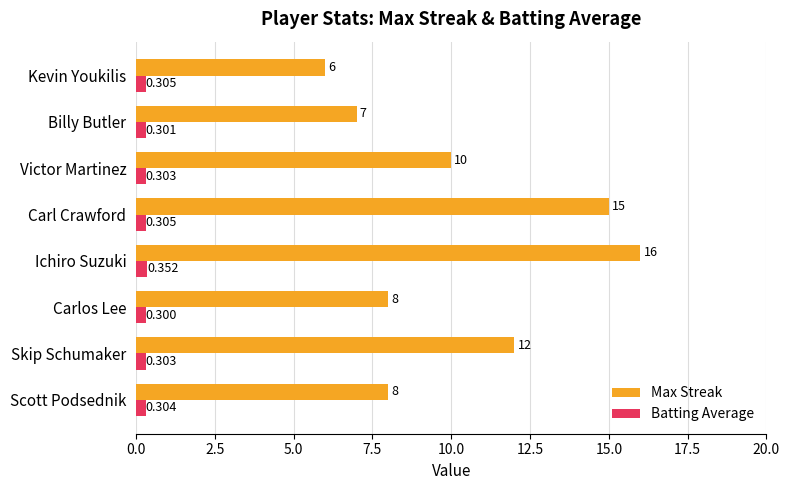

Which label corresponds to the smallest value in the chart?

Carlos Lee